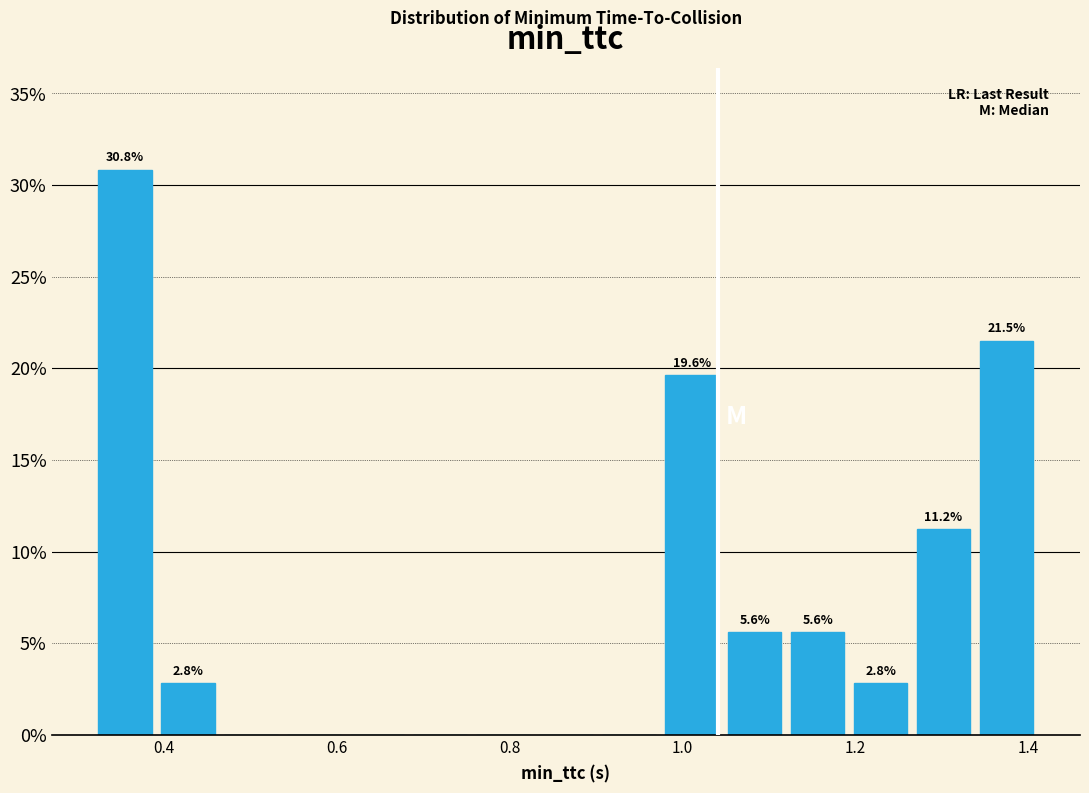

Read against the x-axis, roughly where is the centre of the tallest bar?

0.36